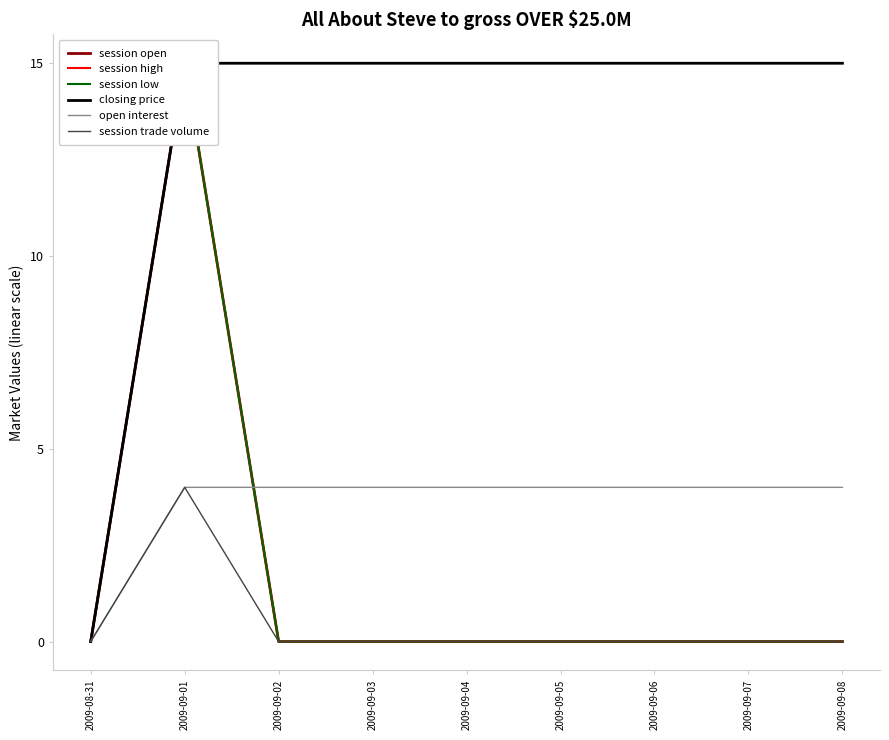

Rank the series by their maximum value, from lowest to highest.

open interest, session trade volume, session open, session high, session low, closing price